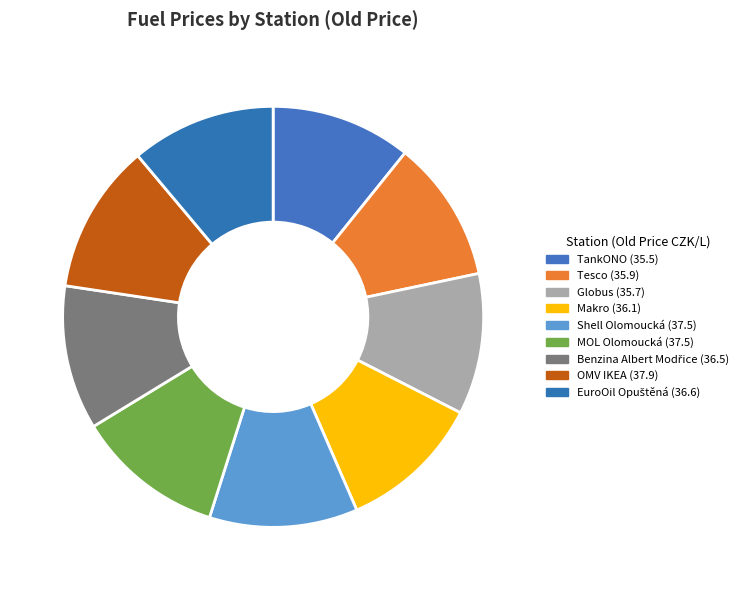

Count the number of slices in the pie.

9